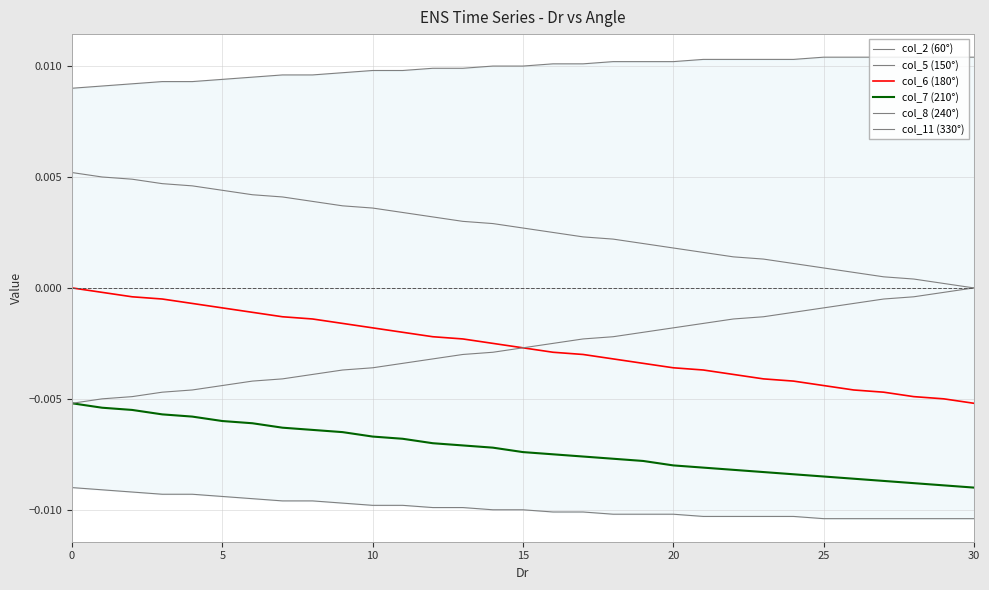

How many values in the col_11 (330°) series are below 0?

30